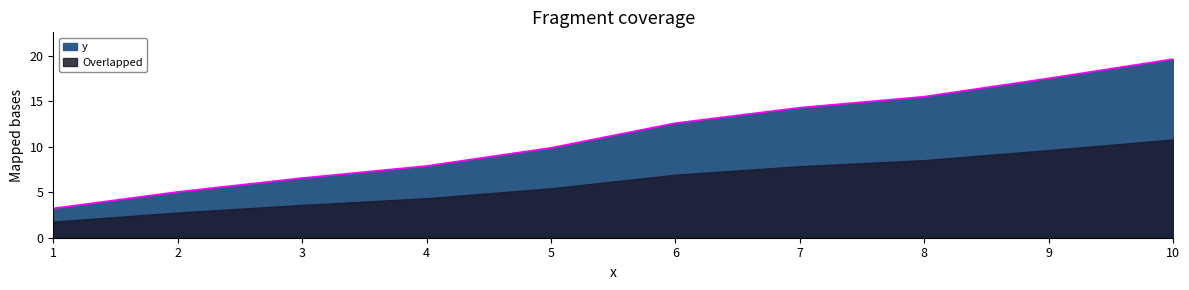

True or false: the data shows 9.0 at 2.

False